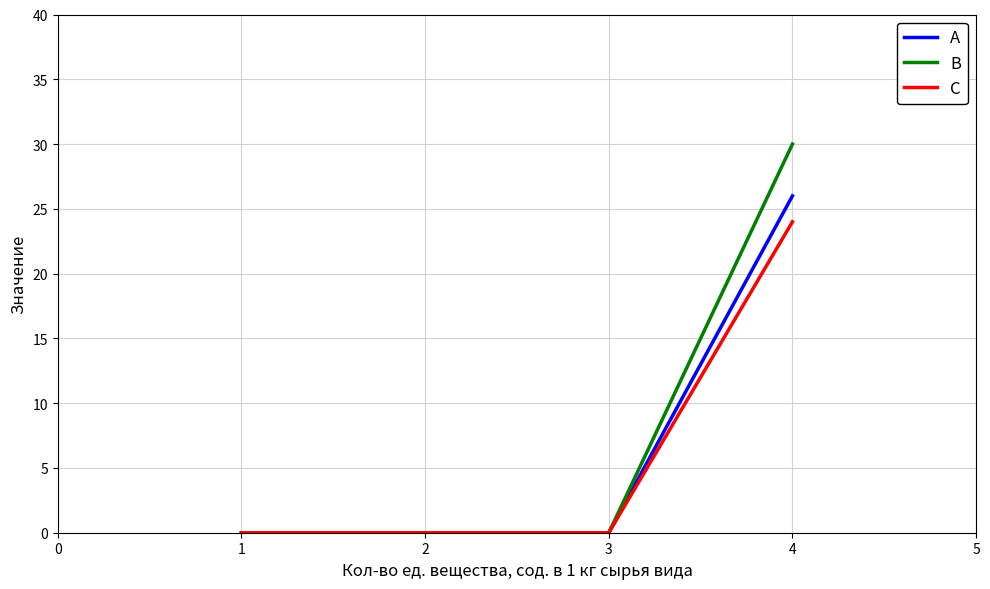

What is the sum of all C values?

24